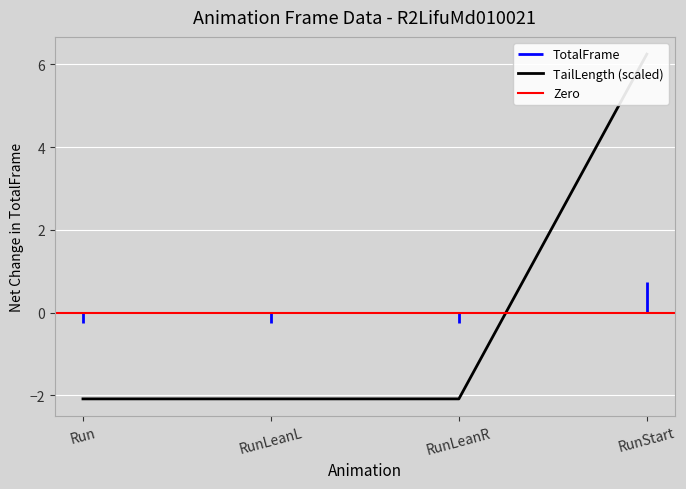

The value at Run is -0.9. True or false?

False